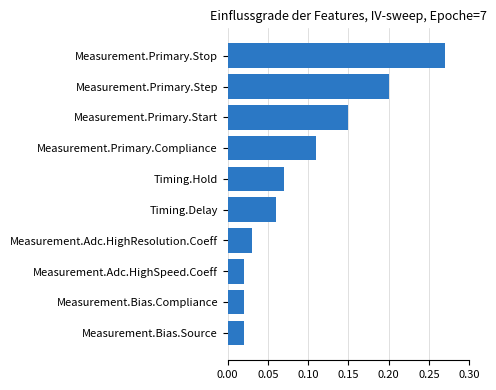

What is the label of the 6th bar from the bottom?

Timing.Hold